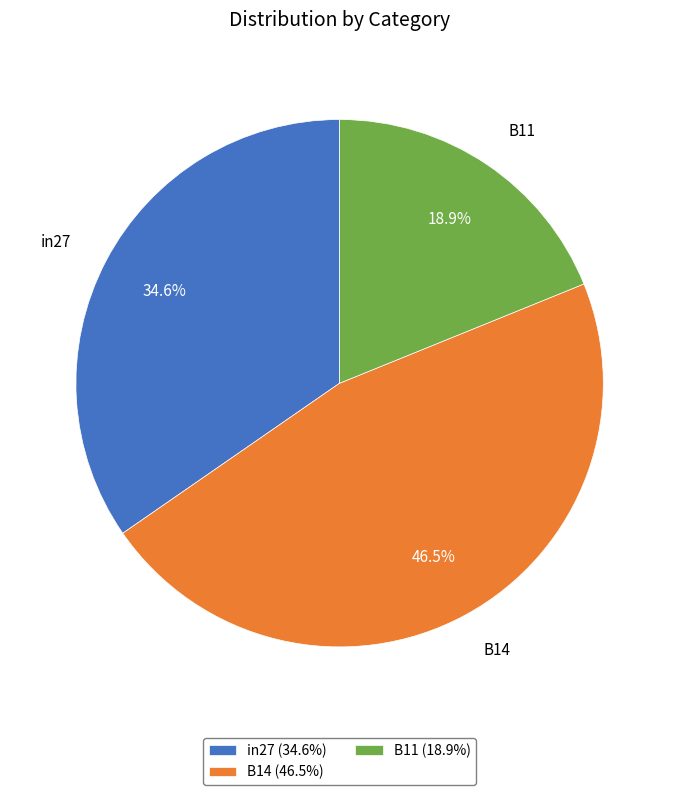

Which category has the biggest portion of the pie?

B14